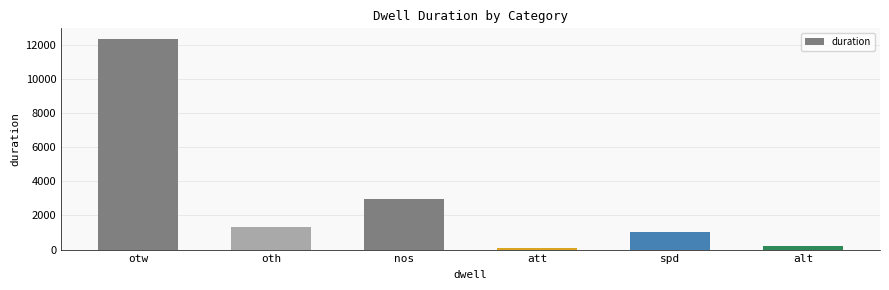

Approximately how many times larger is the value at nos compared to alt?

12.9